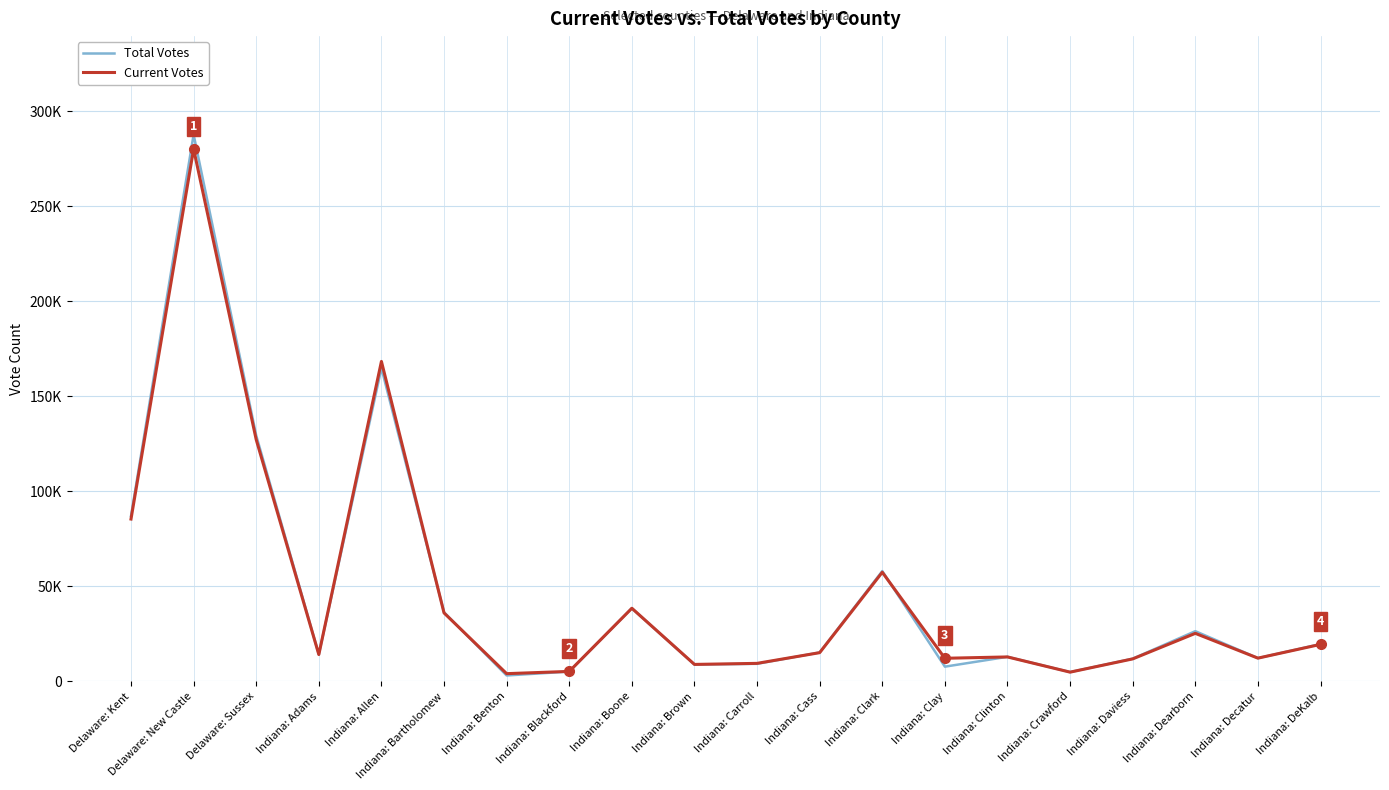

Between Indiana: Clay and Indiana: Daviess, which series saw the biggest shift?

Total Votes